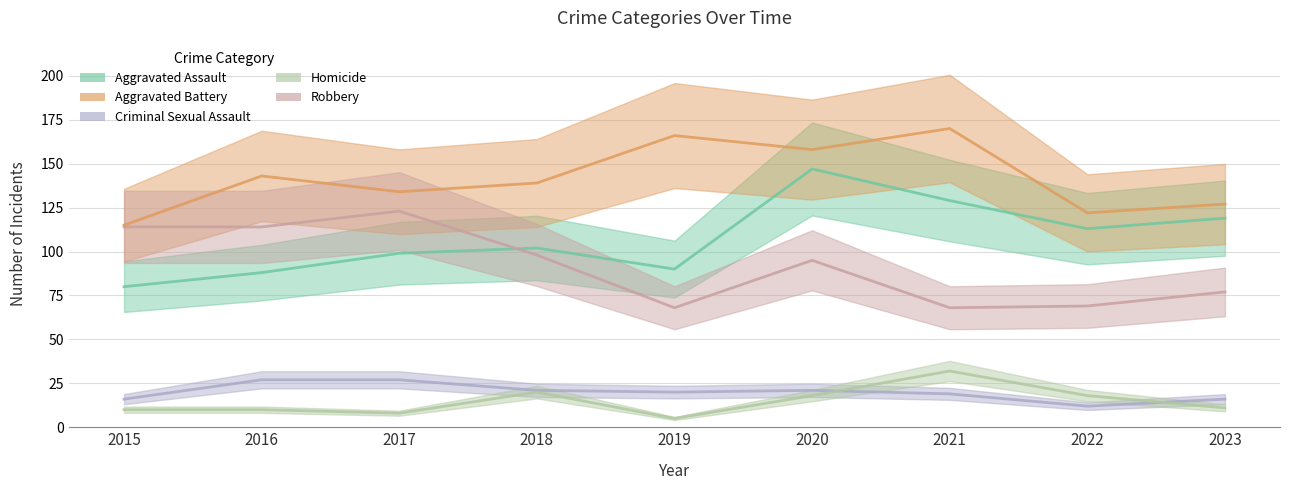

Does the chart display data point markers on the line(s)?

No